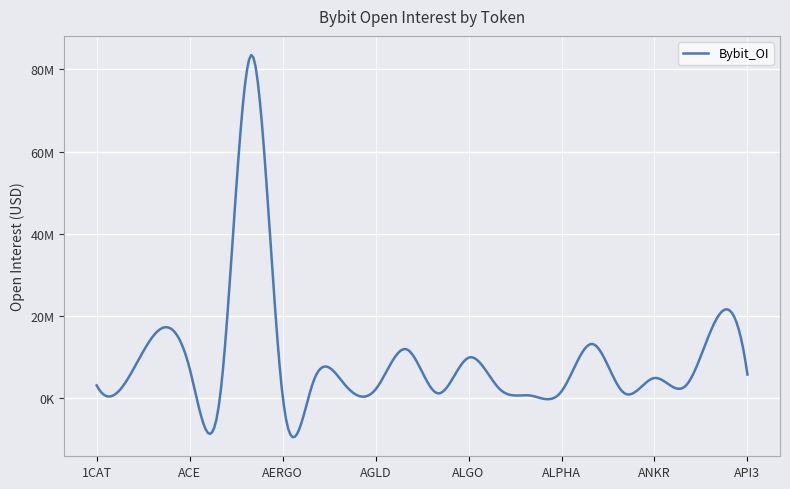

Does the chart display data point markers on the line(s)?

No